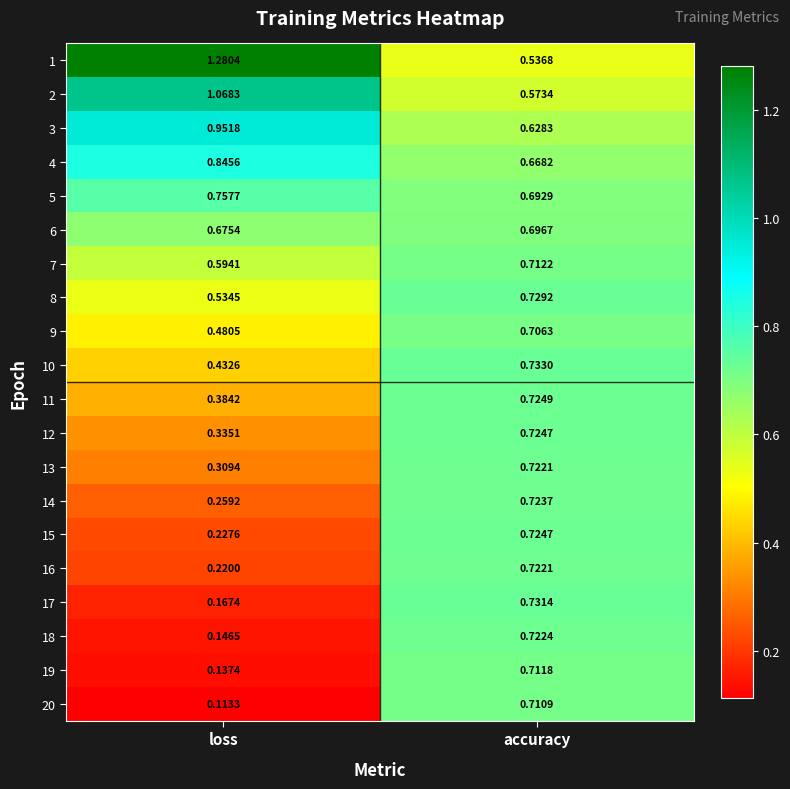

Rank the categories by 7 value from lowest to highest.

loss, accuracy